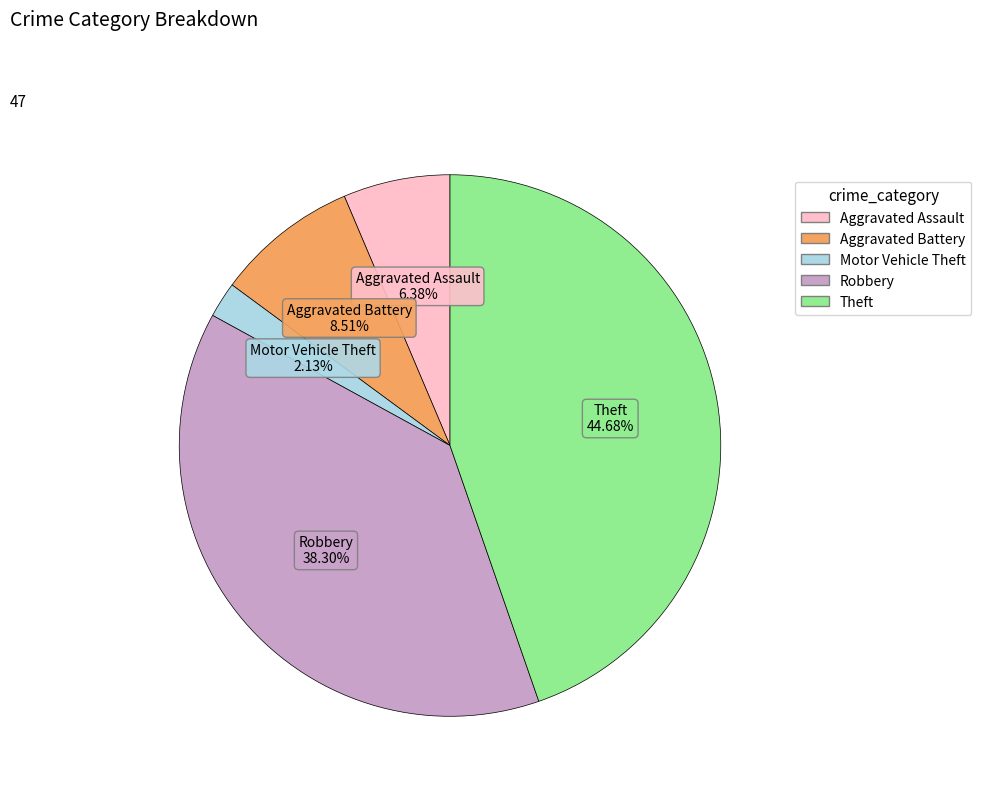

Count the number of slices in the pie.

5